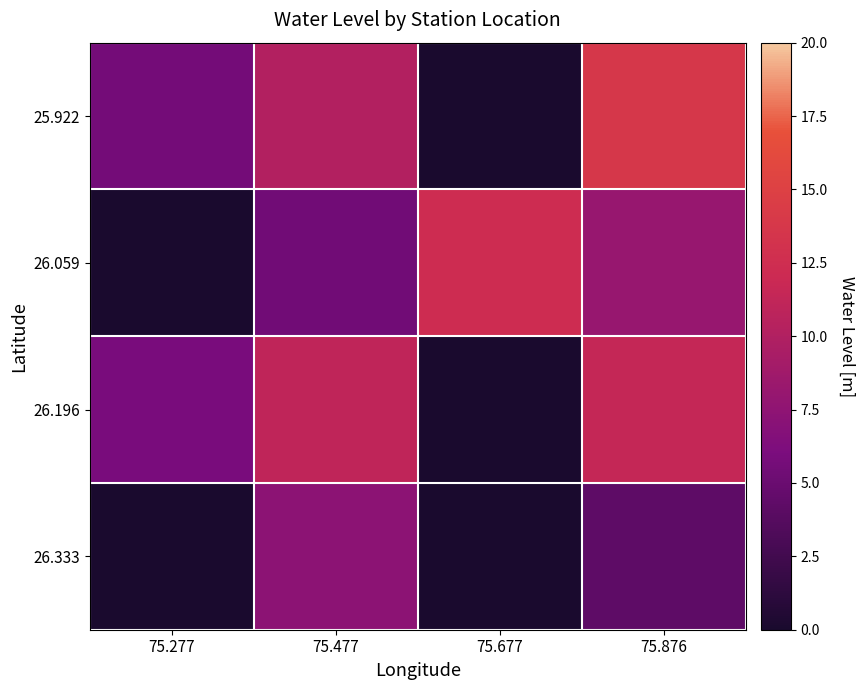

Reading left to right, list all the values displayed in this chart.

25.922: 75.277=5.6	75.477=10.1	75.677=0.0	75.876=13.7
26.059: 75.277=0.0	75.477=5.5	75.677=12.3	75.876=8.1
26.196: 75.277=5.9	75.477=11.0	75.677=0.0	75.876=11.5
26.333: 75.277=0.0	75.477=7.3	75.677=0.0	75.876=4.3